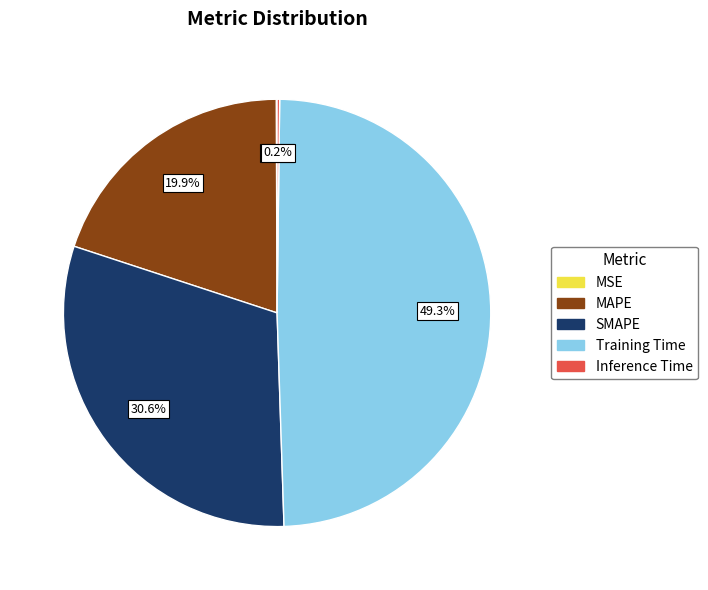

To the nearest percent, what percentage of the pie is MAPE?

20%